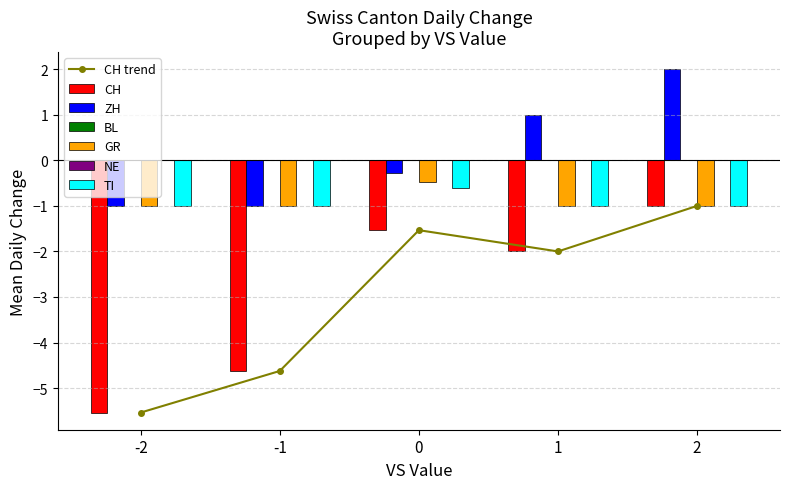

What is the value of the CH trend point at the 5th from the left?

-1.0